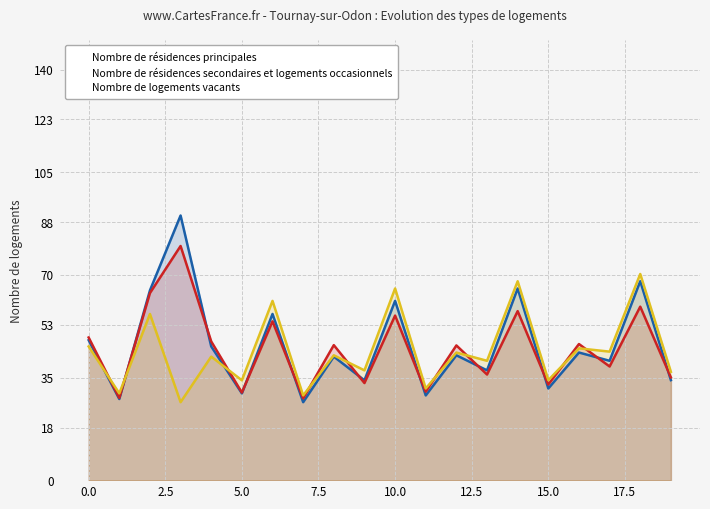

What is the smallest value displayed?

26.7